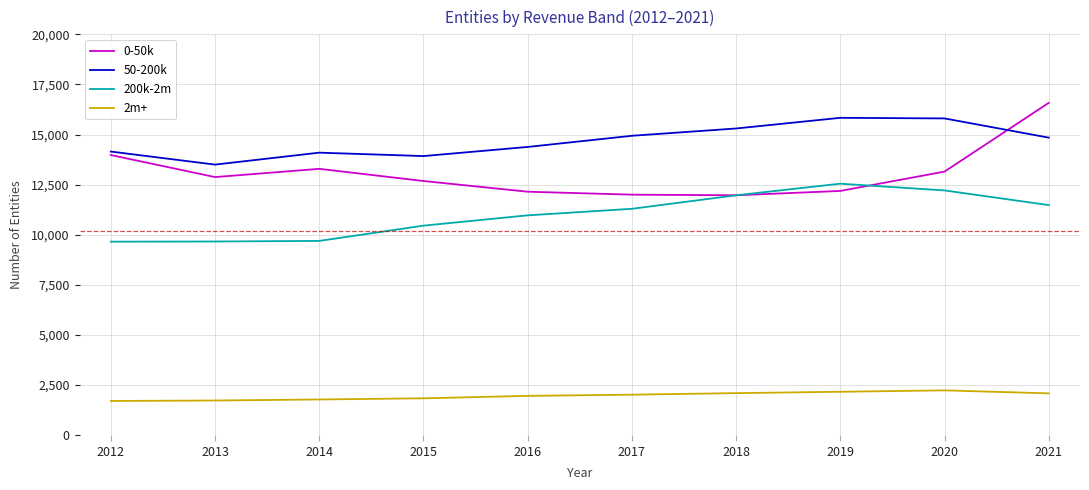

Is it true that 2m+ equals 2169 at 2019?

True